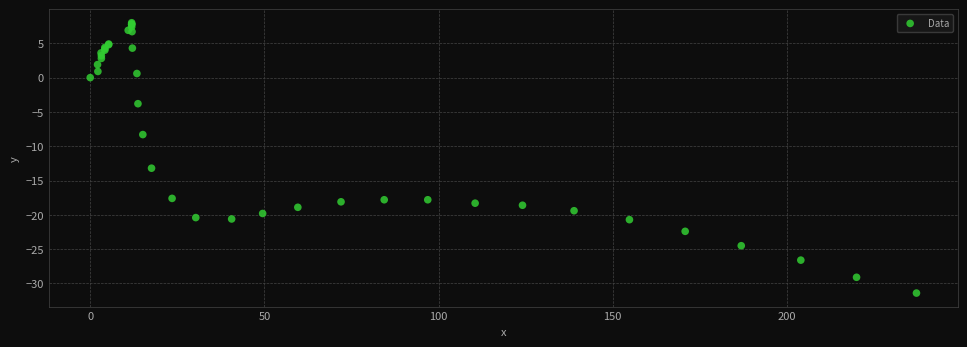

What Y value in the scatter plot is closest to -11?

-13.2